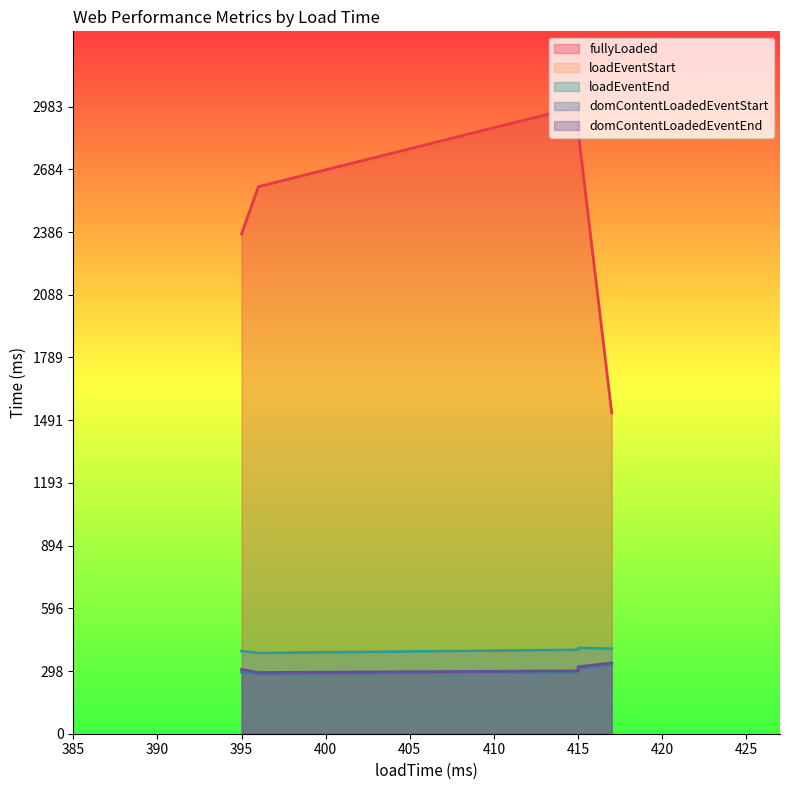

What is the average value of the domContentLoadedEventStart series?

301